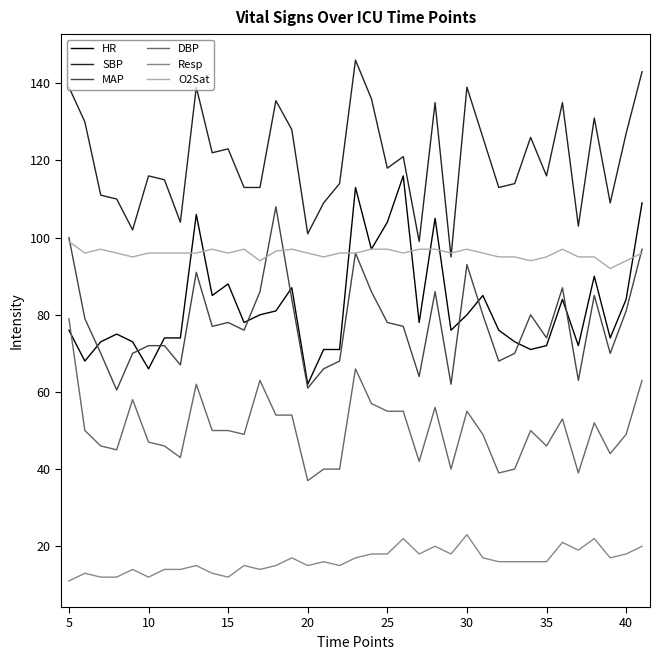

What is the greatest value displayed?

146.0